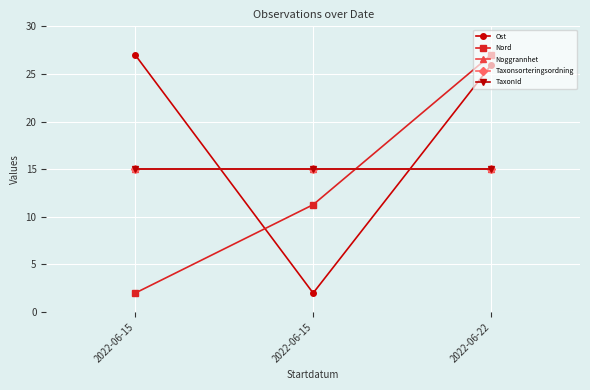

Is this an area chart (filled region under the line)?

No